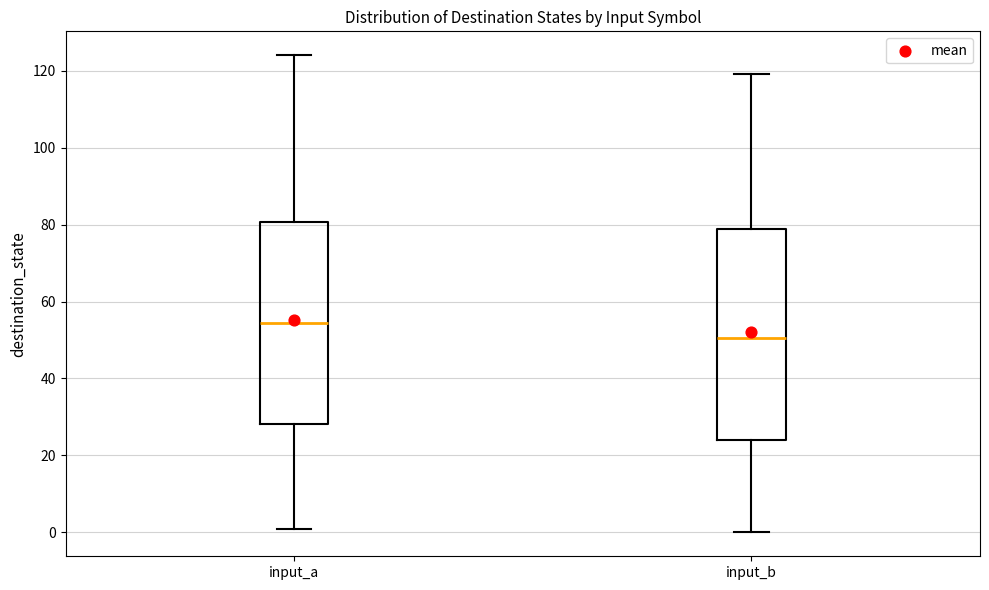

Where does the lower whisker of the box for input_b end on the y-axis? The values are not printed on the chart, so give them approximately, as read against the axis.

0